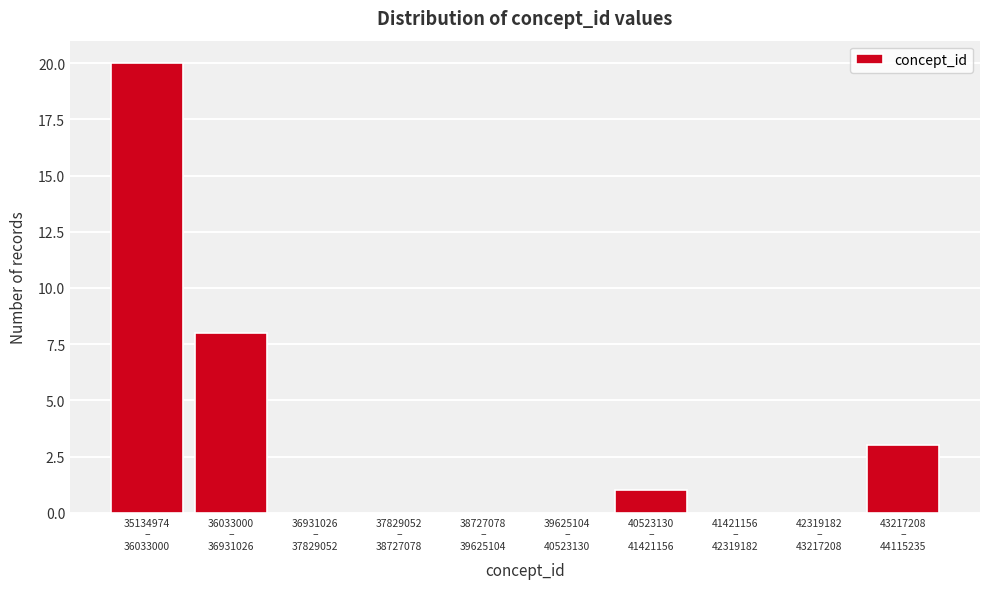

What is the maximum value shown in the chart?

20